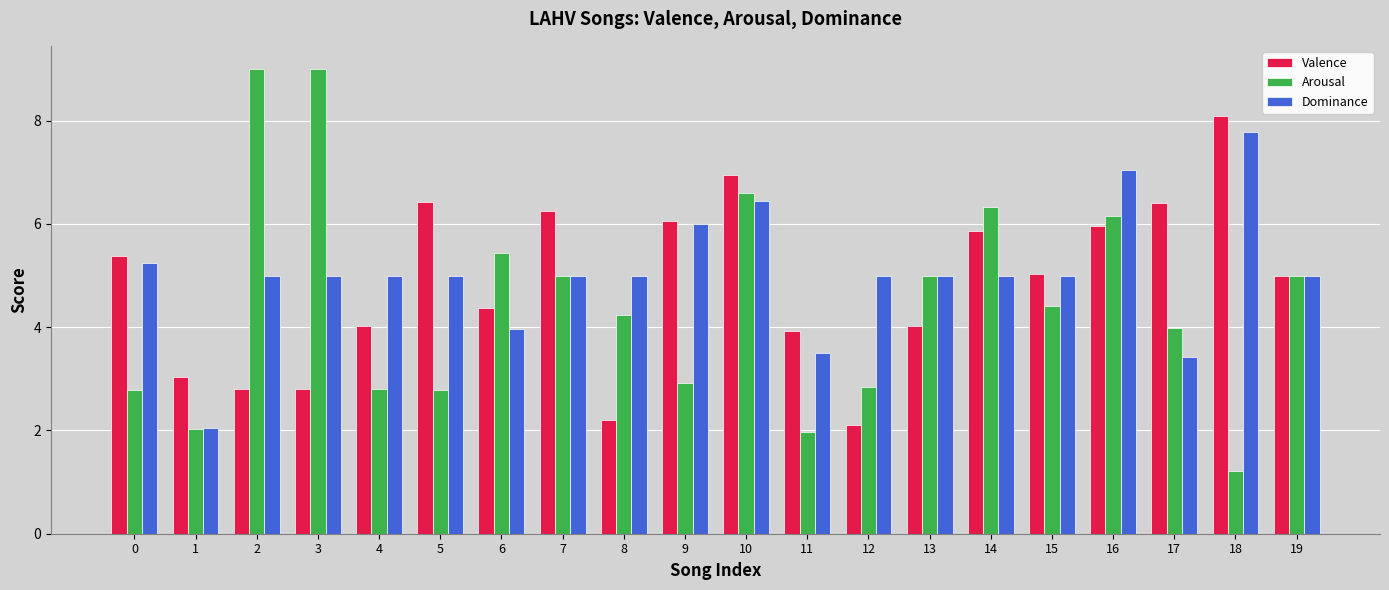

How many distinct data groups are displayed?

3